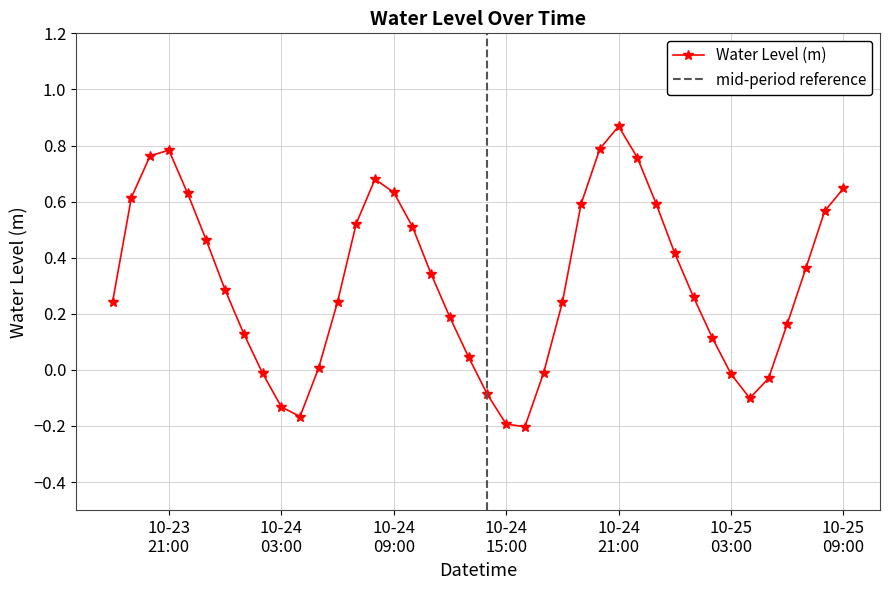

Does the chart have visible grid lines?

Yes